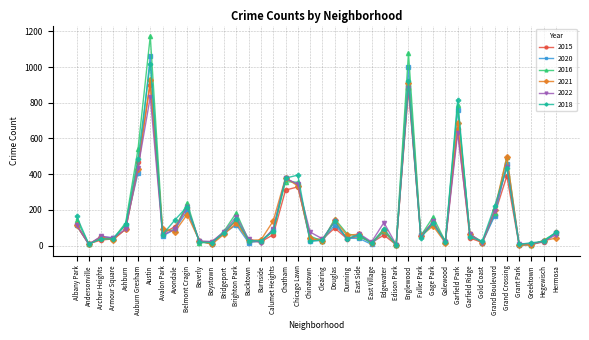

True or false: 2020 has more than 2 points higher than both neighbors.

True